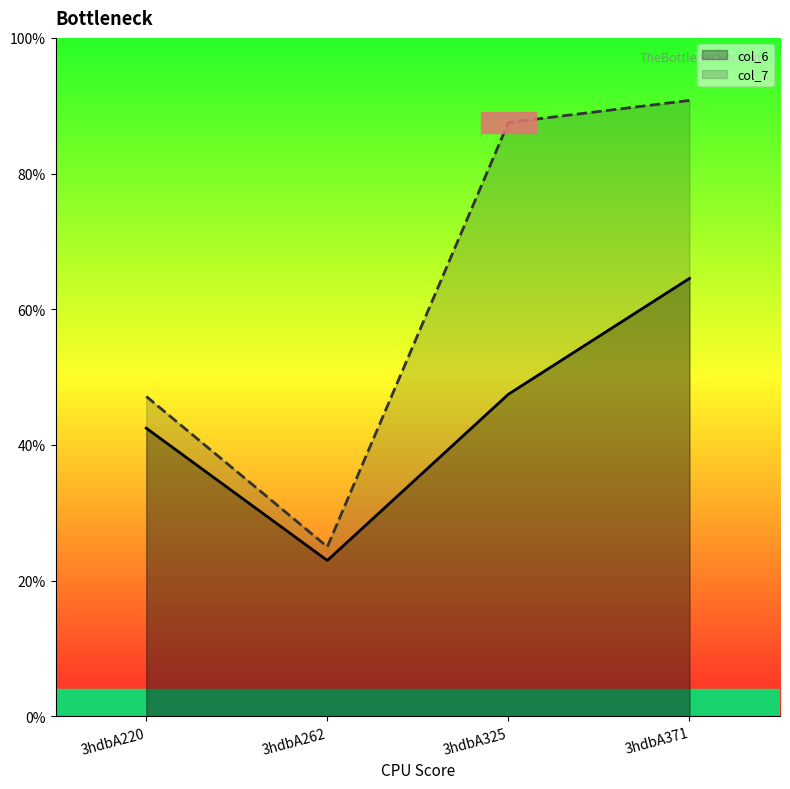

How many lines are shown in the chart?

2